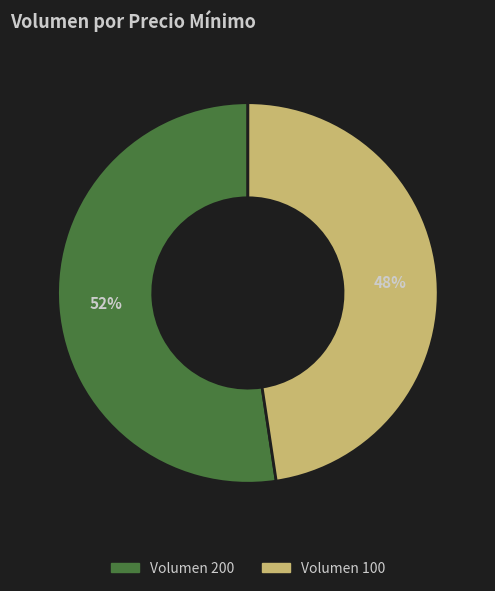

Does any single category account for the majority?

Yes